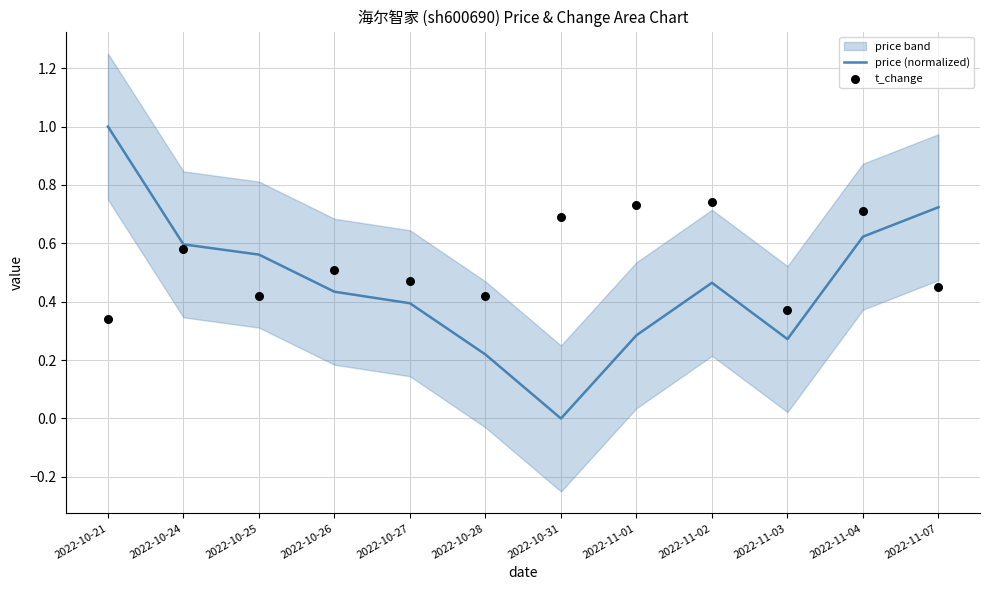

Is the value of price (normalized) at 2022-11-07 greater than the value of t_change at 2022-11-04?

Yes